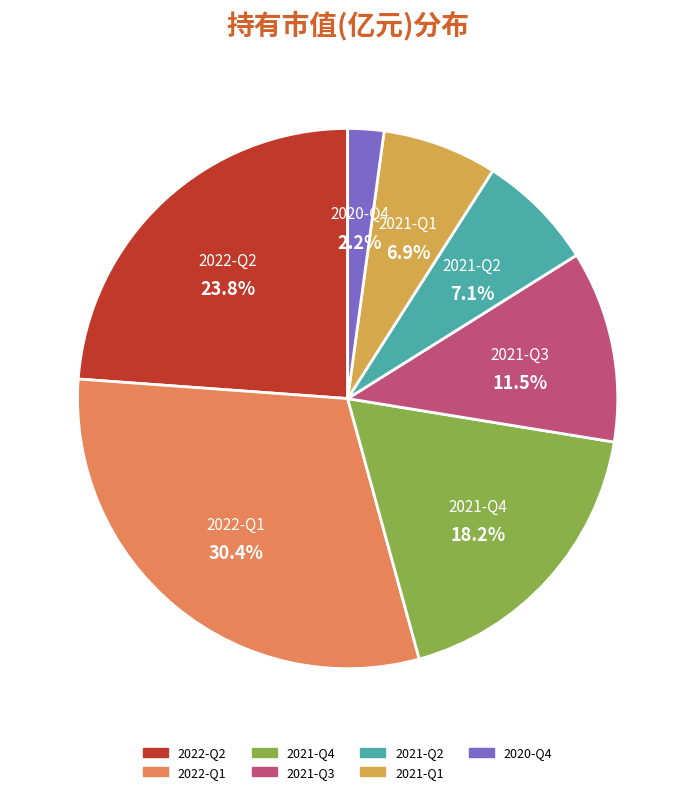

Is the sum of 2021-Q1 and 2022-Q1 greater than half?

No